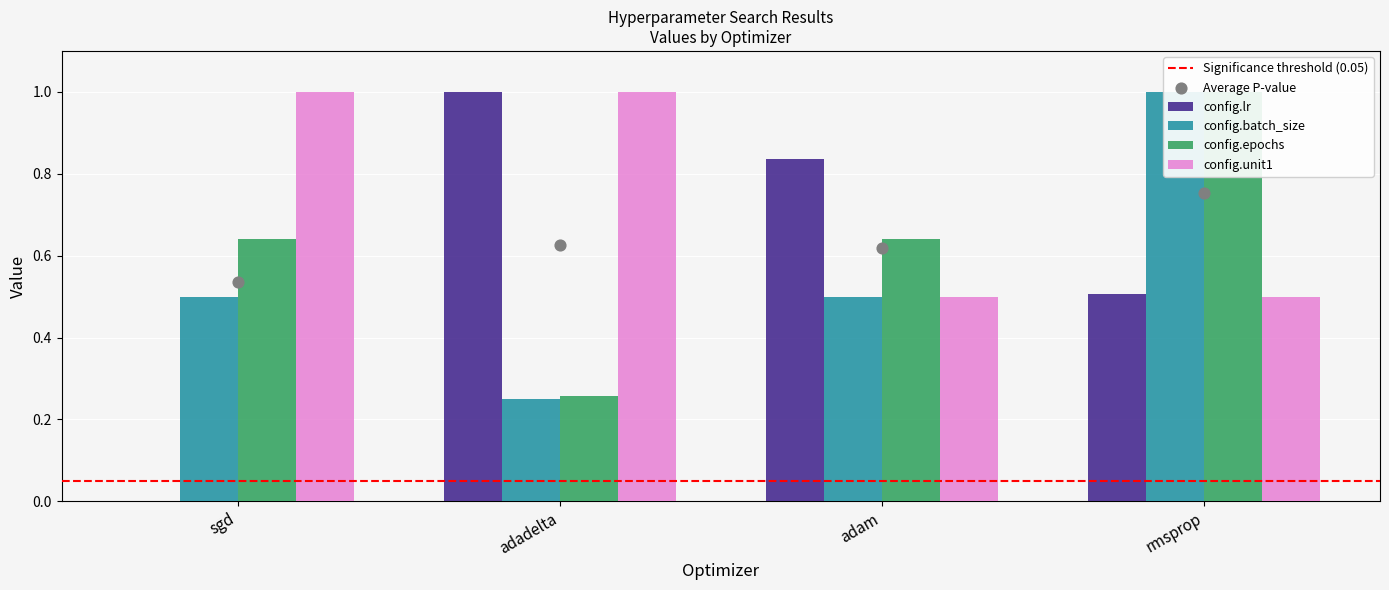

Which series contains the highest Y value?

config.lr